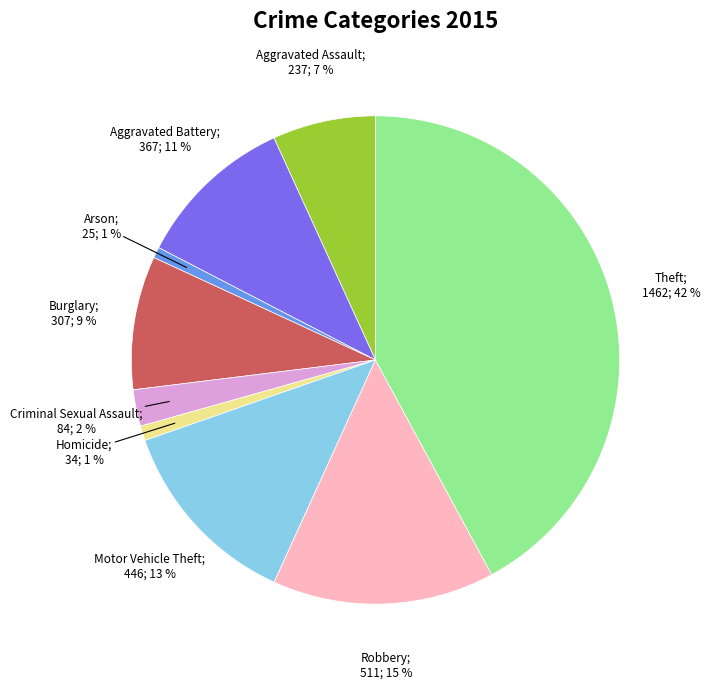

Is there any slice that represents more than half of the pie?

No